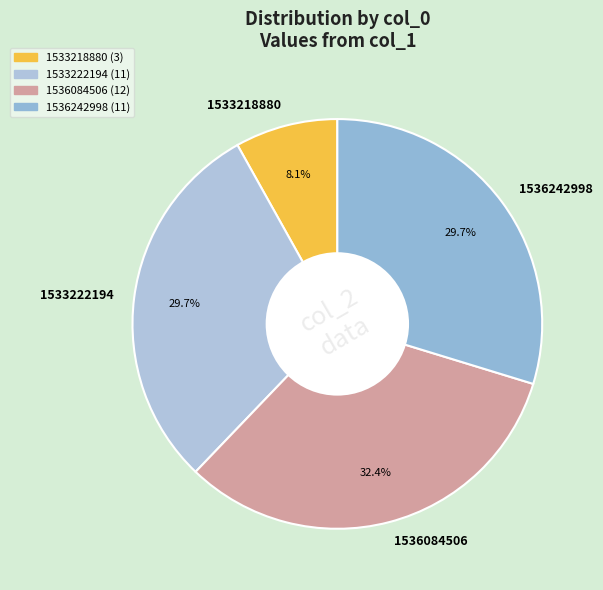

To the nearest percent, what is the difference between the largest and smallest slice percentages?

24%